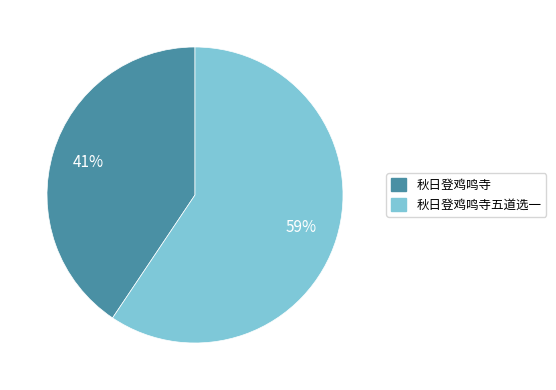

To the nearest percent, what is the average slice percentage?

50%